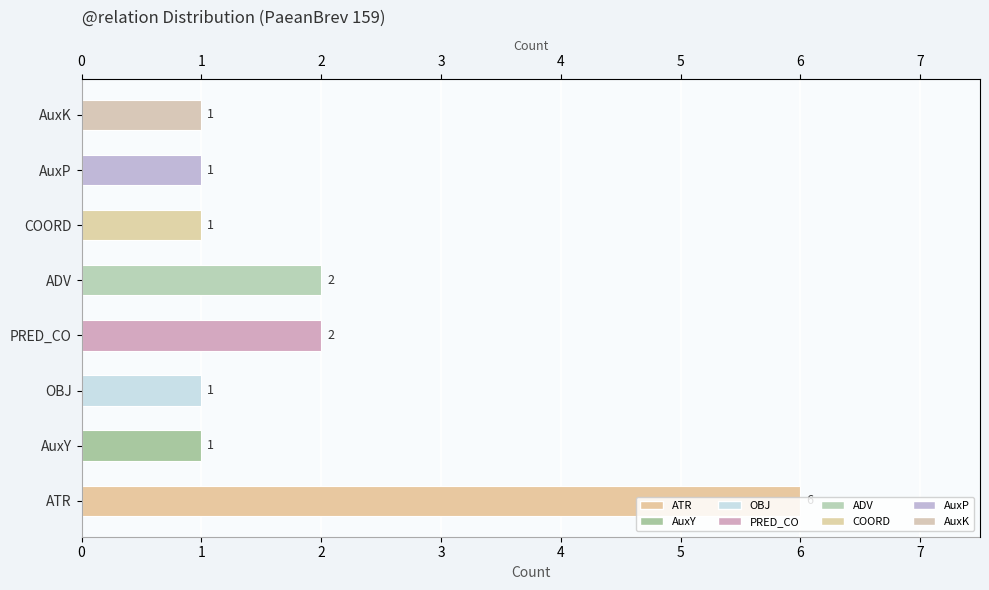

What is the maximum value shown in the chart?

6